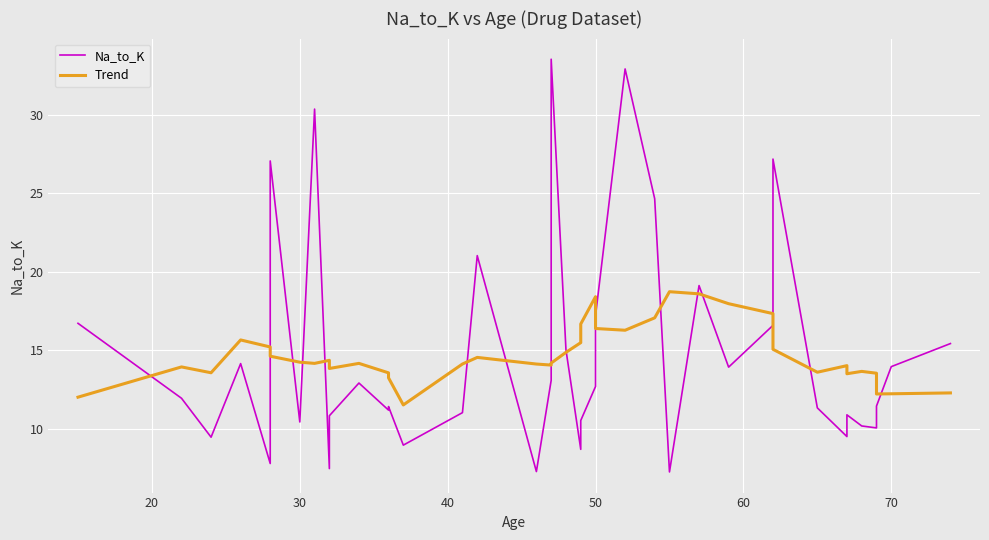

At how many categories does at least one series exceed 11?

40